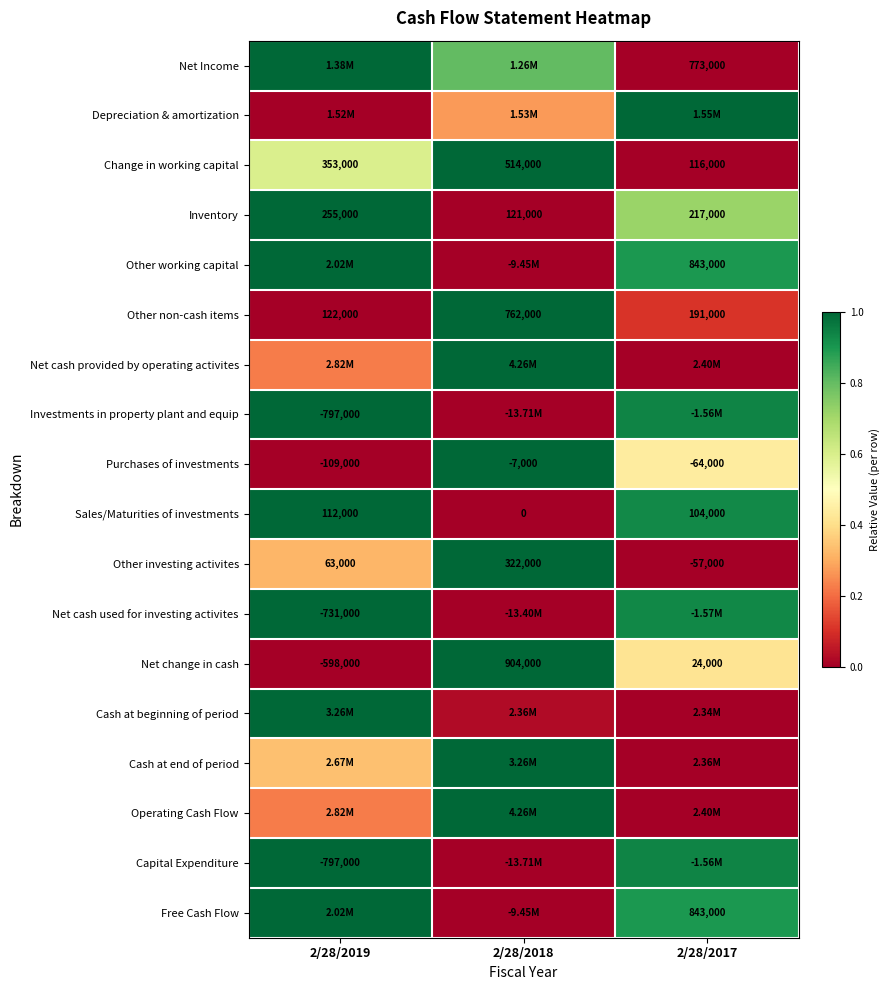

Is the value of Other non-cash items at 2/28/2017 greater than the value of Other investing activites at 2/28/2018?

No